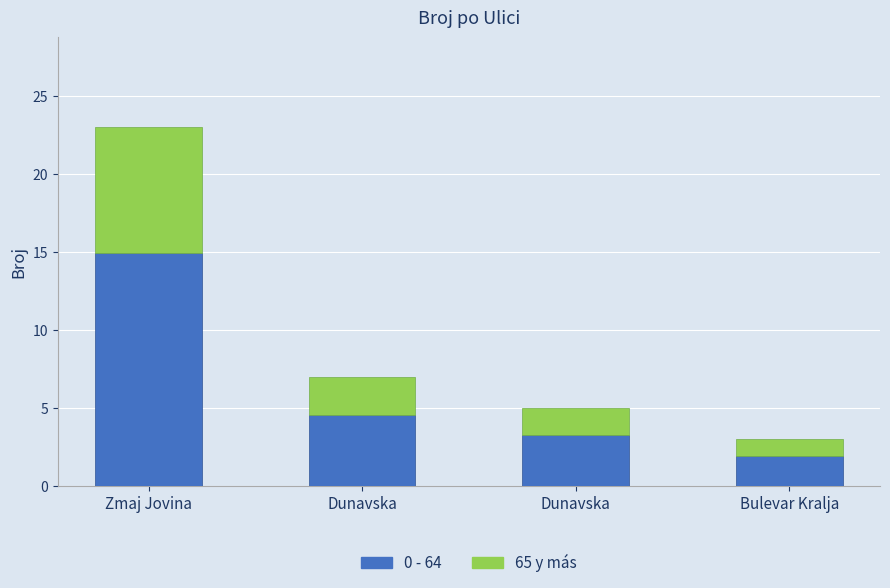

At which label does 65 y más first exceed 2?

Zmaj Jovina